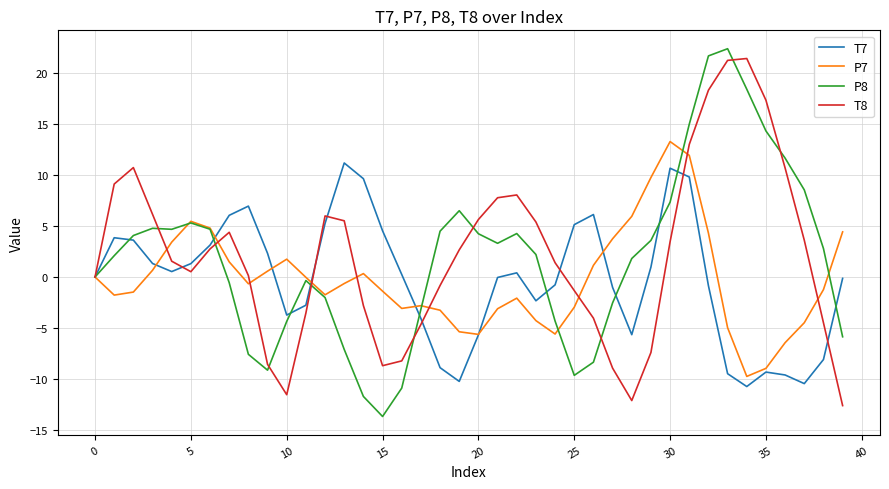

How many interior local valleys does the T7 series have?

7